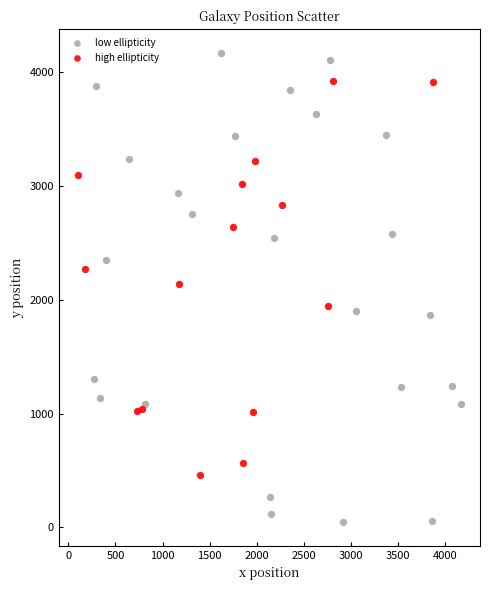

Which series reaches the maximum Y coordinate?

low ellipticity